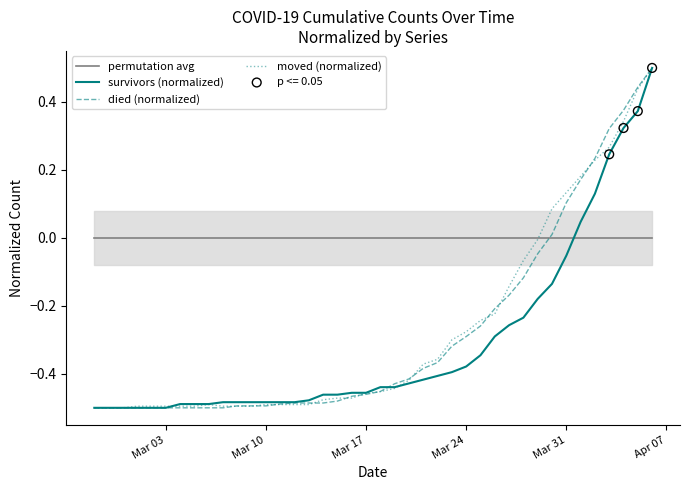

Is it true that survivors (normalized) equals -0.2 at Mar 24?

False